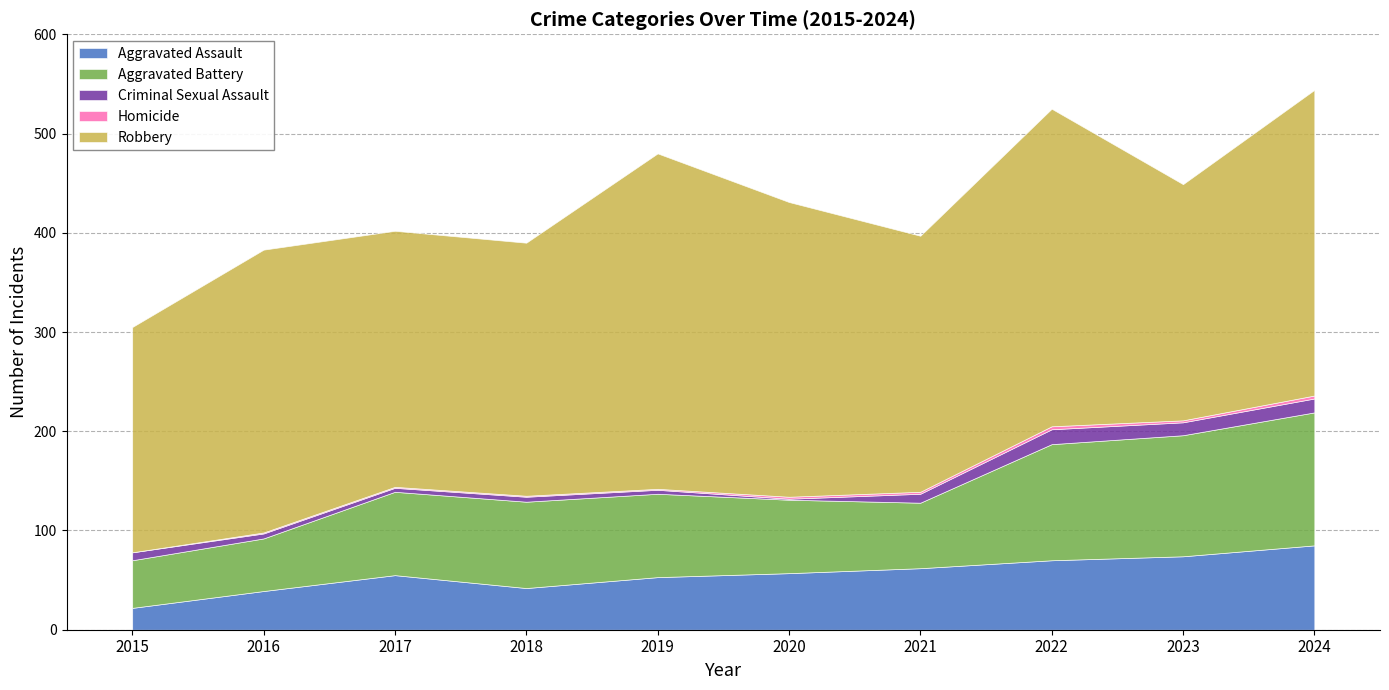

What is the maximum value shown in the chart?

338